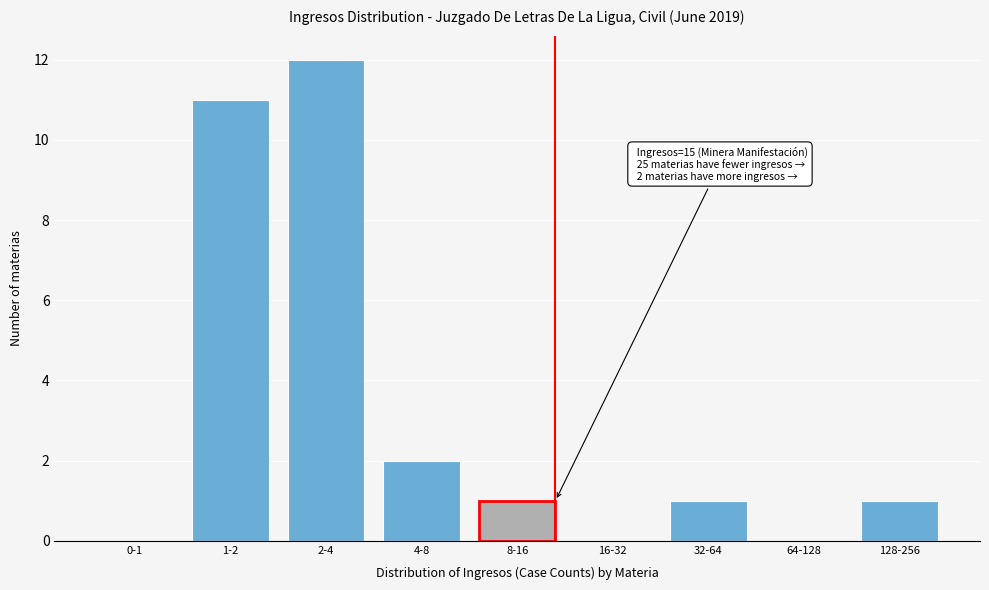

Reading left to right, transcribe all the data shown in this chart.

0-1=0	1-2=11	2-4=12	4-8=2	8-16=1	16-32=0	32-64=1	64-128=0	128-256=1